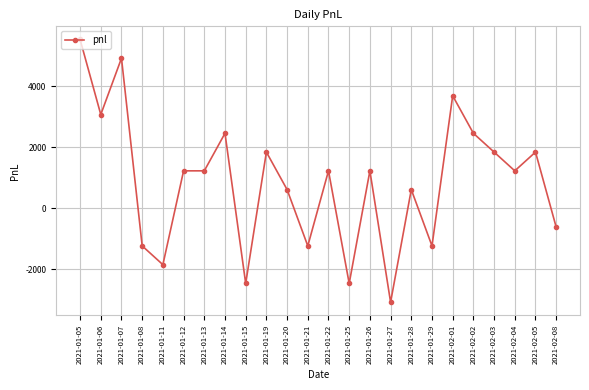

Reading left to right, what are all the values shown in this chart?

2021-01-05=5535	2021-01-06=3075	2021-01-07=4920	2021-01-08=-1230	2021-01-11=-1845	2021-01-12=1230	2021-01-13=1230	2021-01-14=2460	2021-01-15=-2460	2021-01-19=1845	2021-01-20=615	2021-01-21=-1230	2021-01-22=1230	2021-01-25=-2460	2021-01-26=1230	2021-01-27=-3075	2021-01-28=615	2021-01-29=-1230	2021-02-01=3690	2021-02-02=2460	2021-02-03=1845	2021-02-04=1230	2021-02-05=1845	2021-02-08=-615